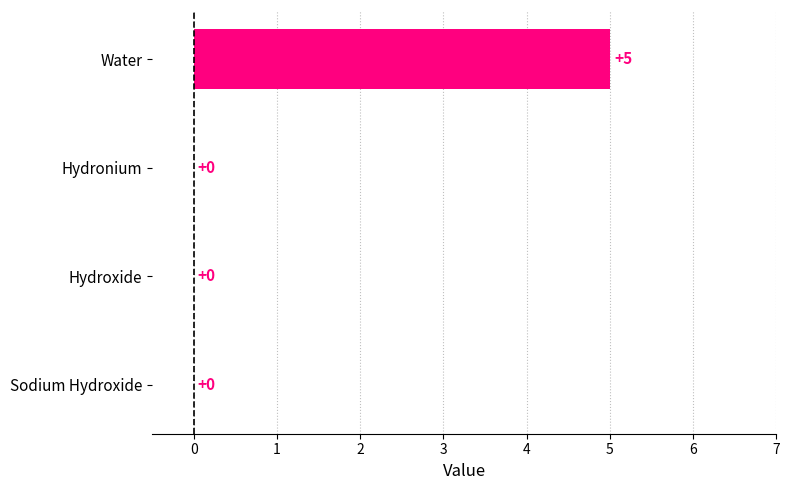

The value at Sodium Hydroxide is 0. True or false?

True